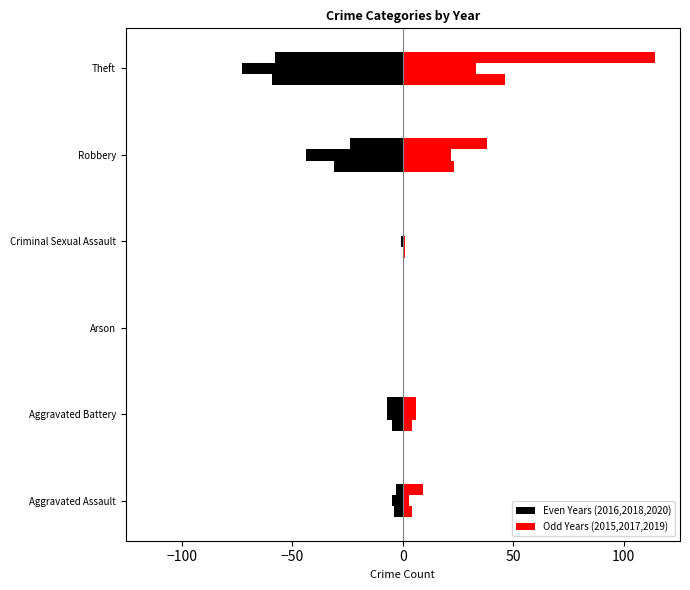

What is the label of the 5th bar from the right?

Aggravated Battery